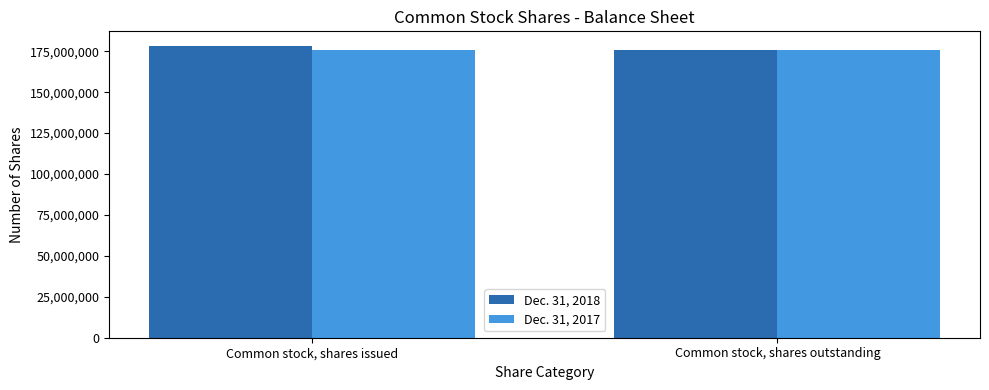

Rank the series by their maximum value, from highest to lowest.

Dec. 31, 2018, Dec. 31, 2017